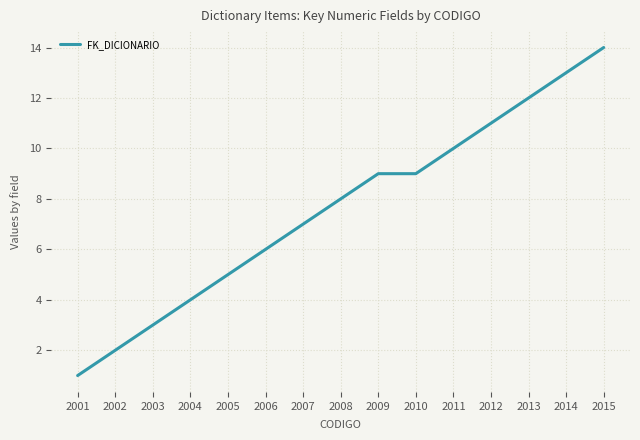

Which has a higher value, 2009 or 2008?

2009